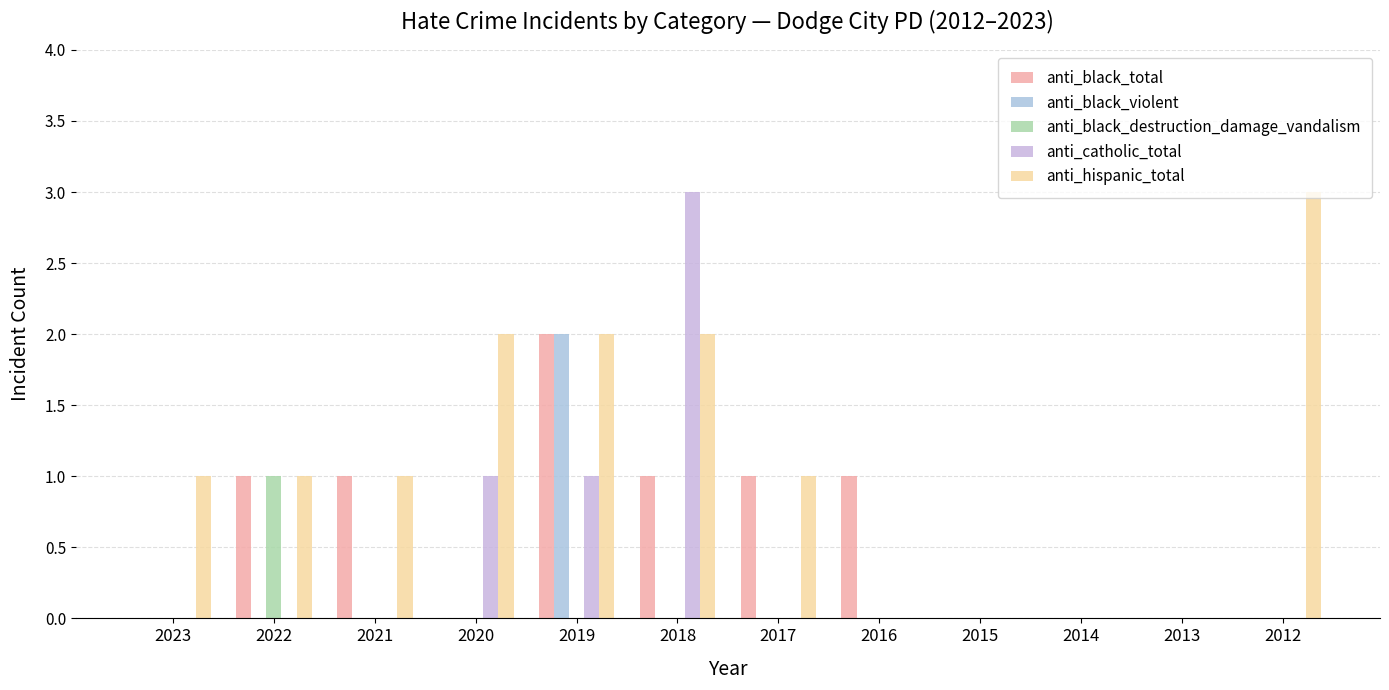

Reading right to left, transcribe all the data shown in this chart.

anti_black_total: 0	0	0	0	1	1	1	2	0	1	1	0
anti_black_violent: 0	0	0	0	0	0	0	2	0	0	0	0
anti_black_destruction_damage_vandalism: 0	0	0	0	0	0	0	0	0	0	1	0
anti_catholic_total: 0	0	0	0	0	0	3	1	1	0	0	0
anti_hispanic_total: 3	0	0	0	0	1	2	2	2	1	1	1